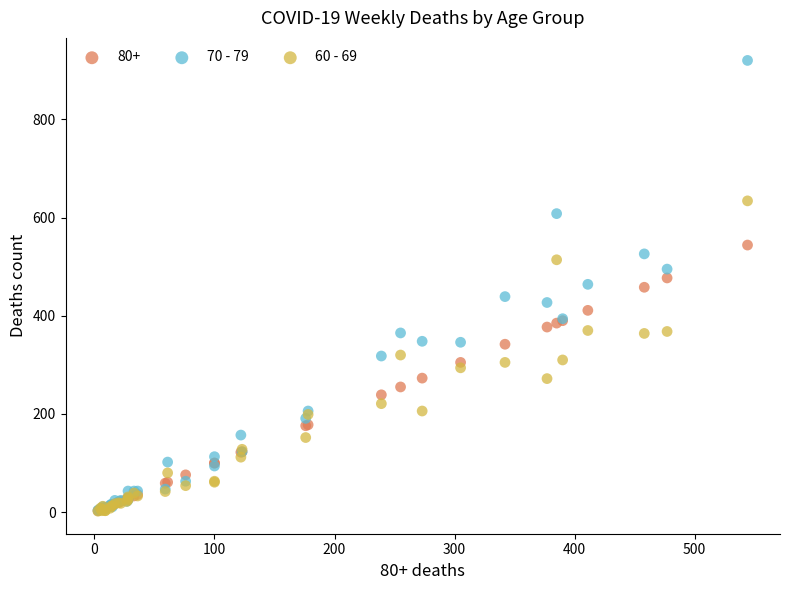

Which series has the largest Y range (max minus min)?

70 - 79